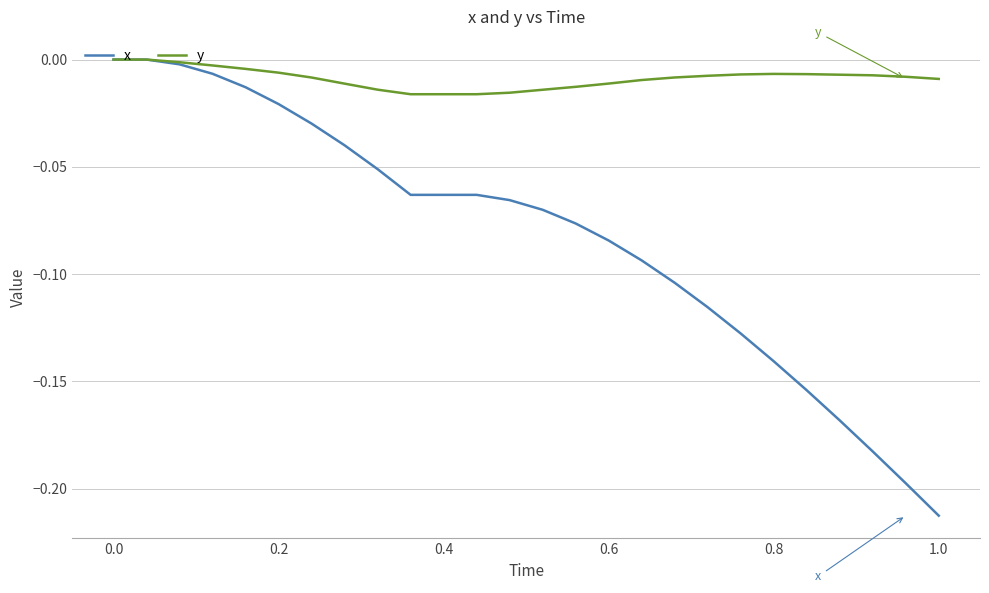

Which series has the widest spread of values?

x